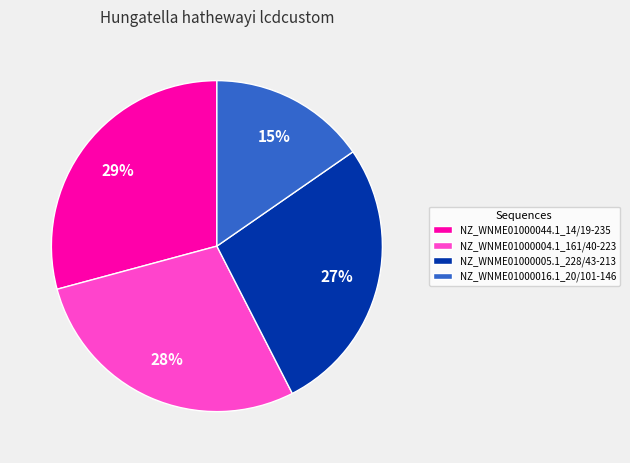

To the nearest percent, what is the average slice percentage?

25%